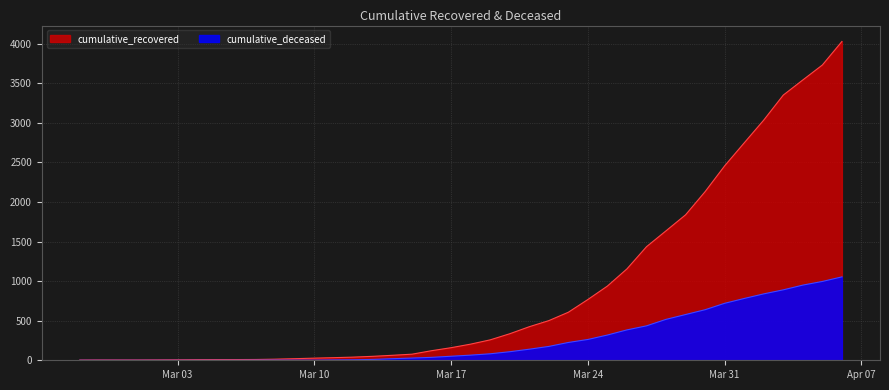

What is the label of the 15th point from the left?

2020-03-12